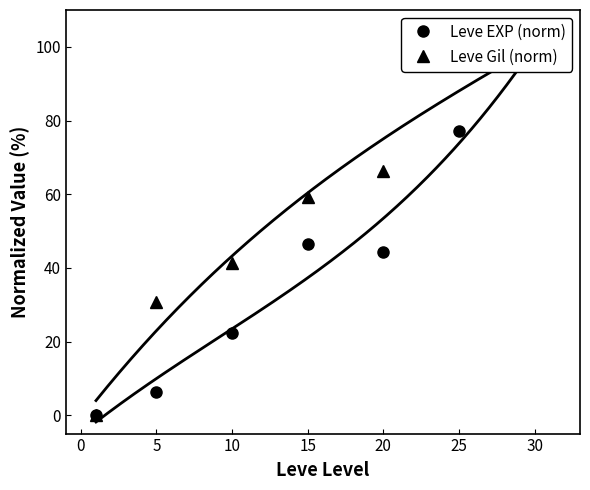

What is the difference between the maximum and second lowest values in the Leve Gil (norm) series?

69.2